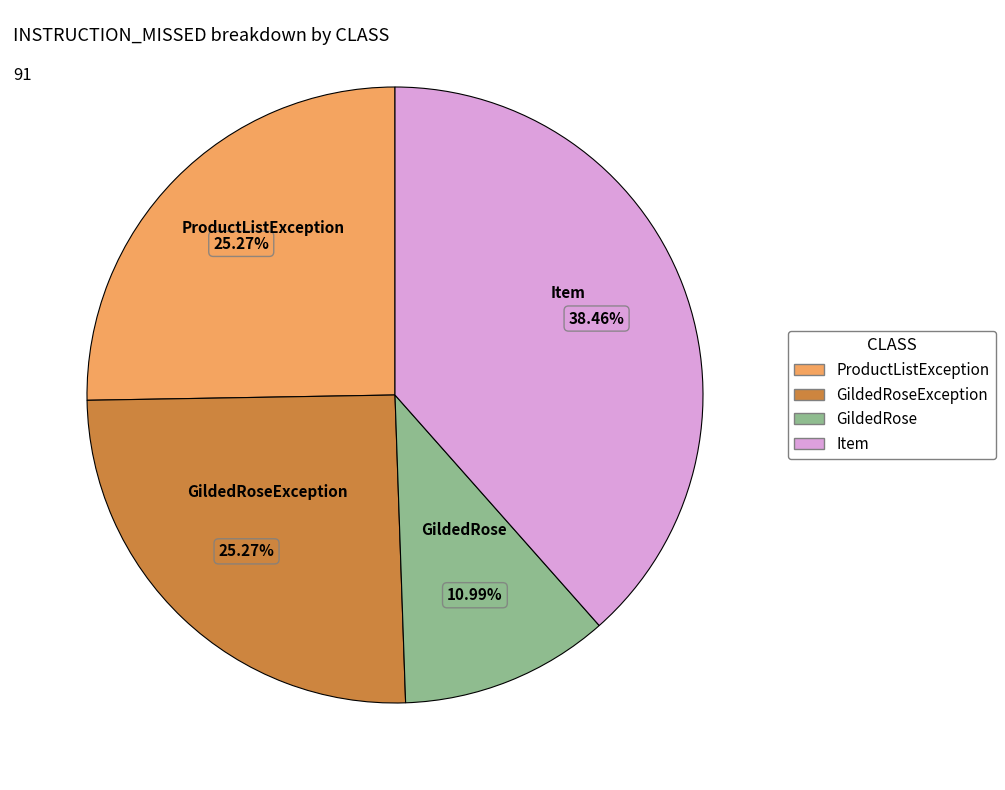

What is the smallest slice in the pie chart?

GildedRose